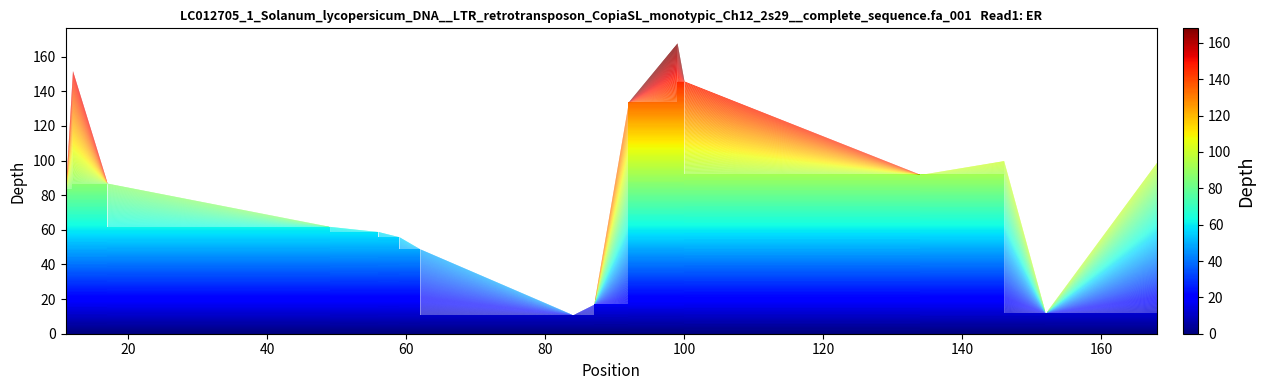

What is the smallest value displayed?

11